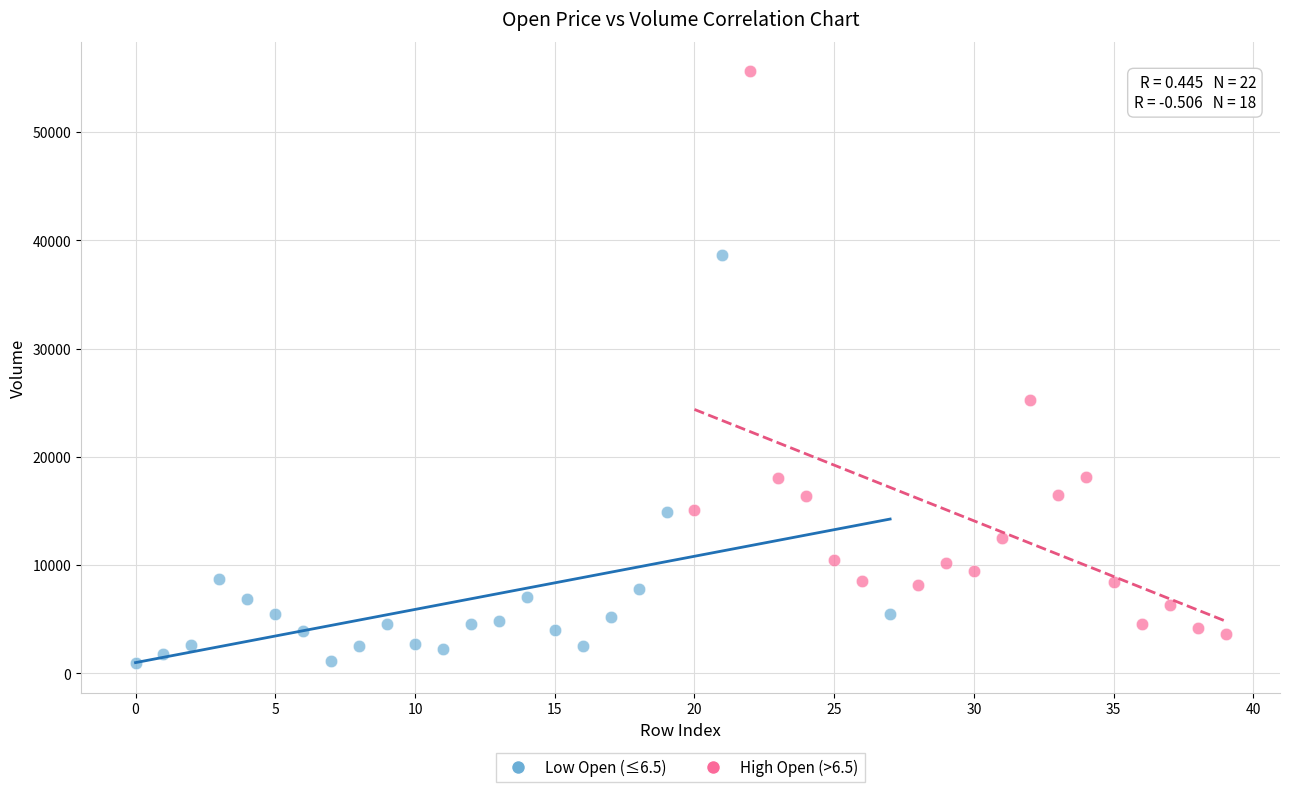

Which series reaches the minimum Y coordinate?

Low Open (≤6.5)